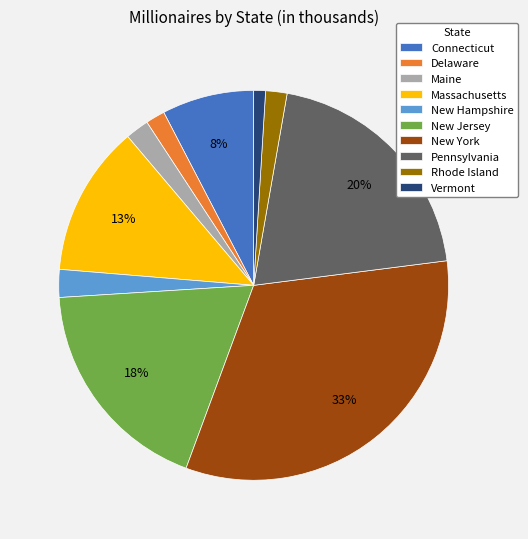

Is there any slice that represents more than half of the pie?

No